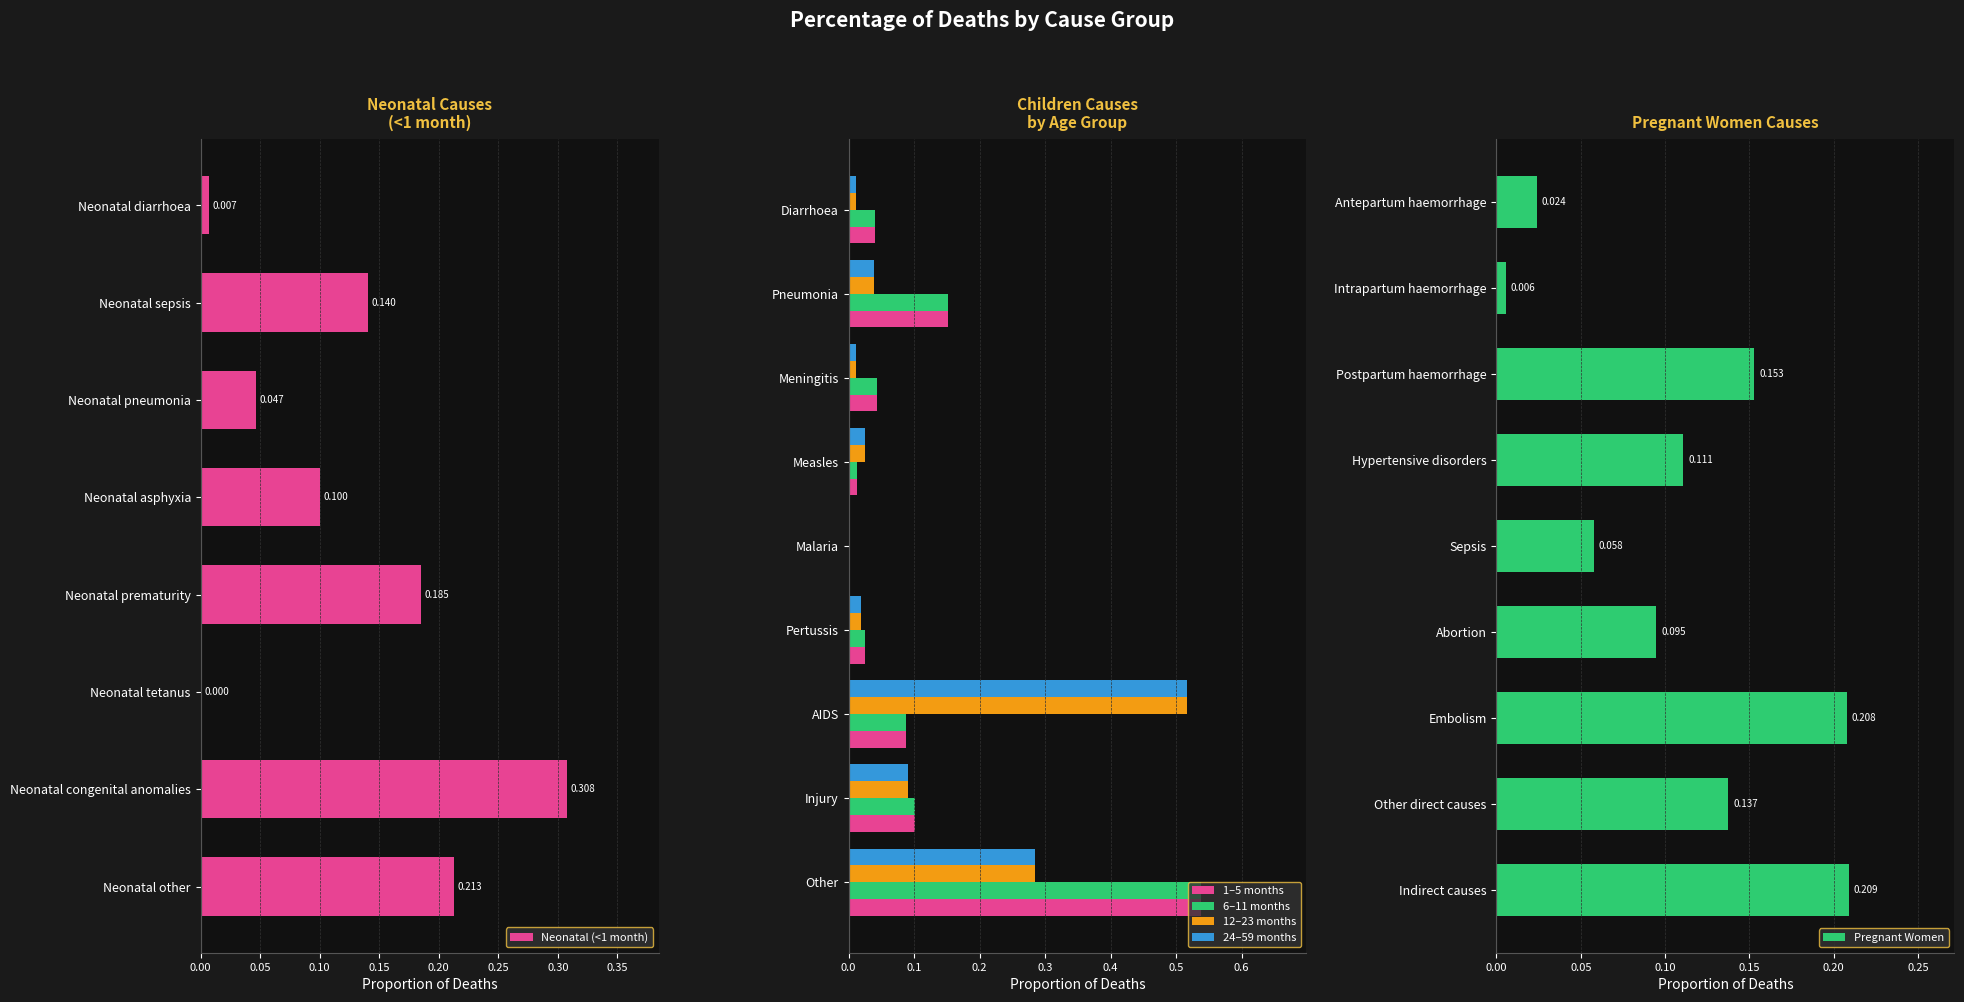

At which label is Neonatal (<1 month) closest to 0?

Neonatal tetanus